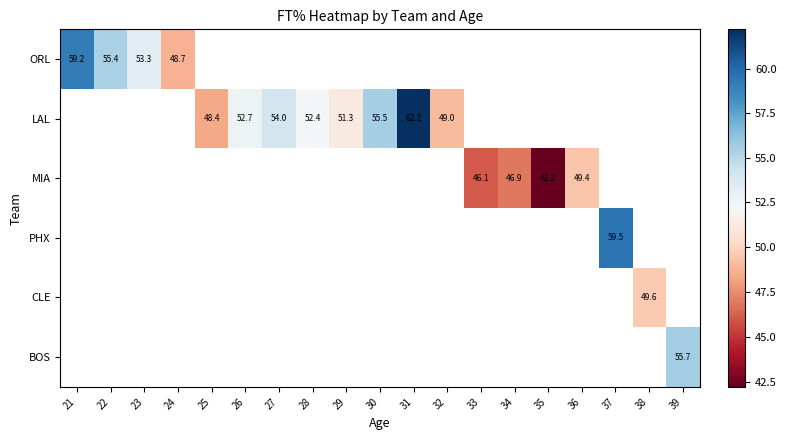

Is it true that LAL equals 30.6 at 26?

False